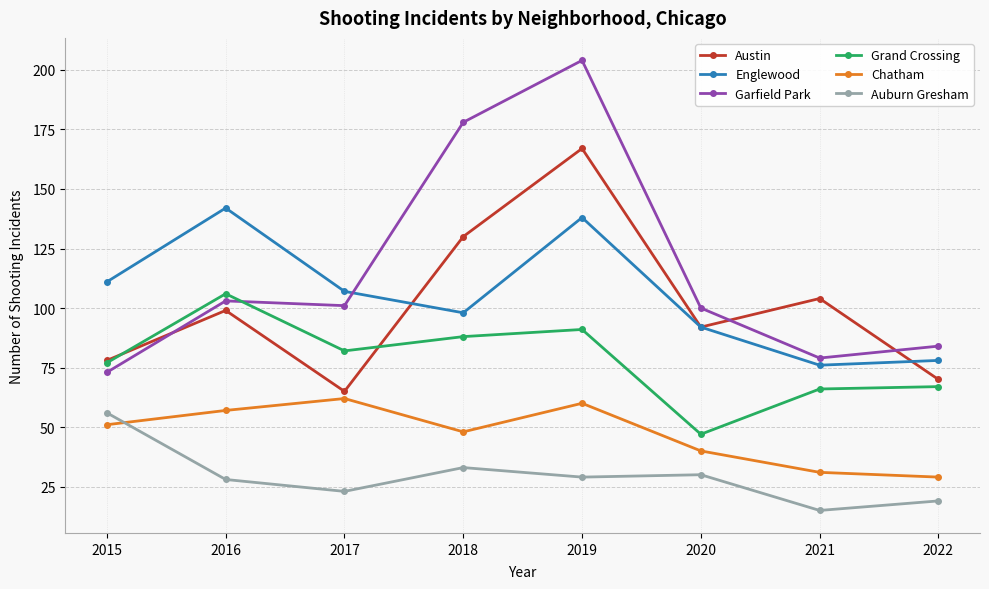

The Grand Crossing series shows 82 at 2017. True or false?

True